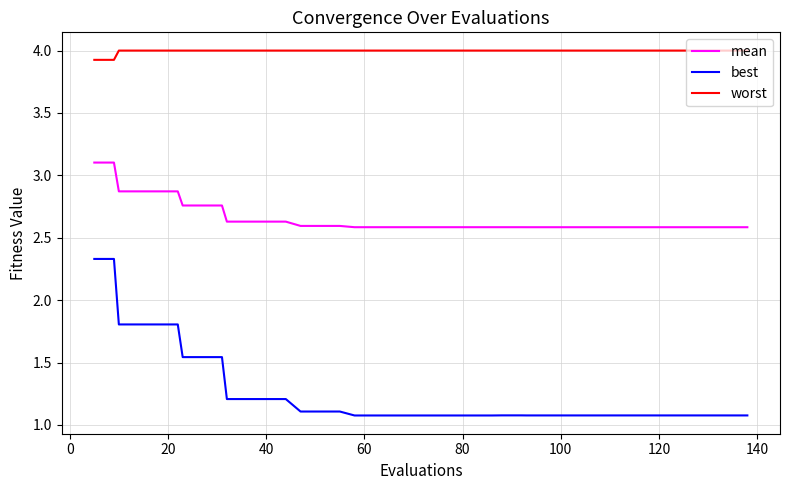

What is the difference between the maximum and minimum values in the worst series?

0.1